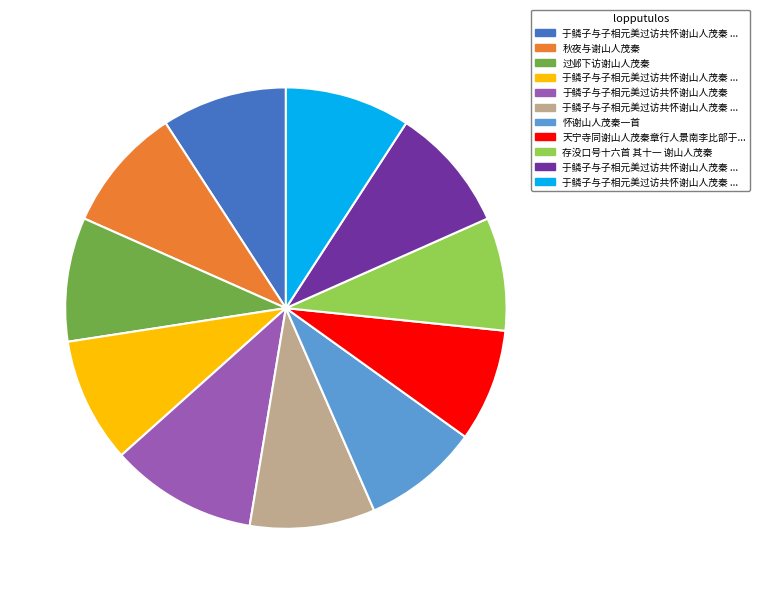

Is there any slice that represents more than half of the pie?

No